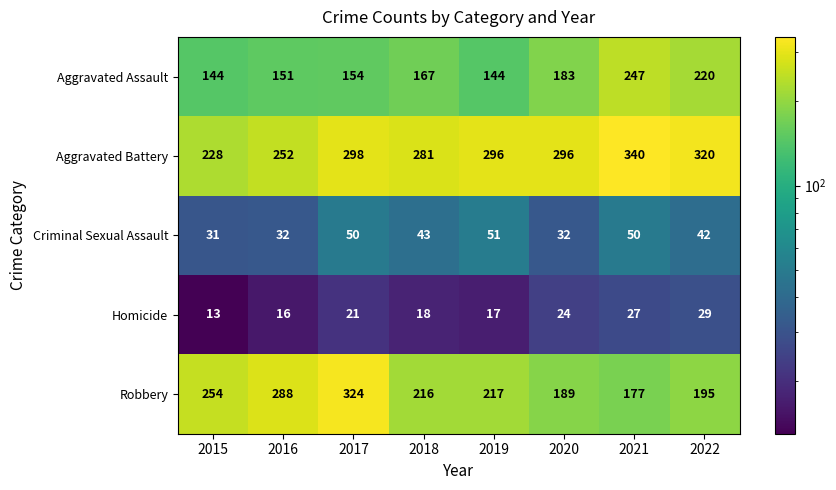

What is the difference between the Aggravated Assault values at 2022 and 2020?

37